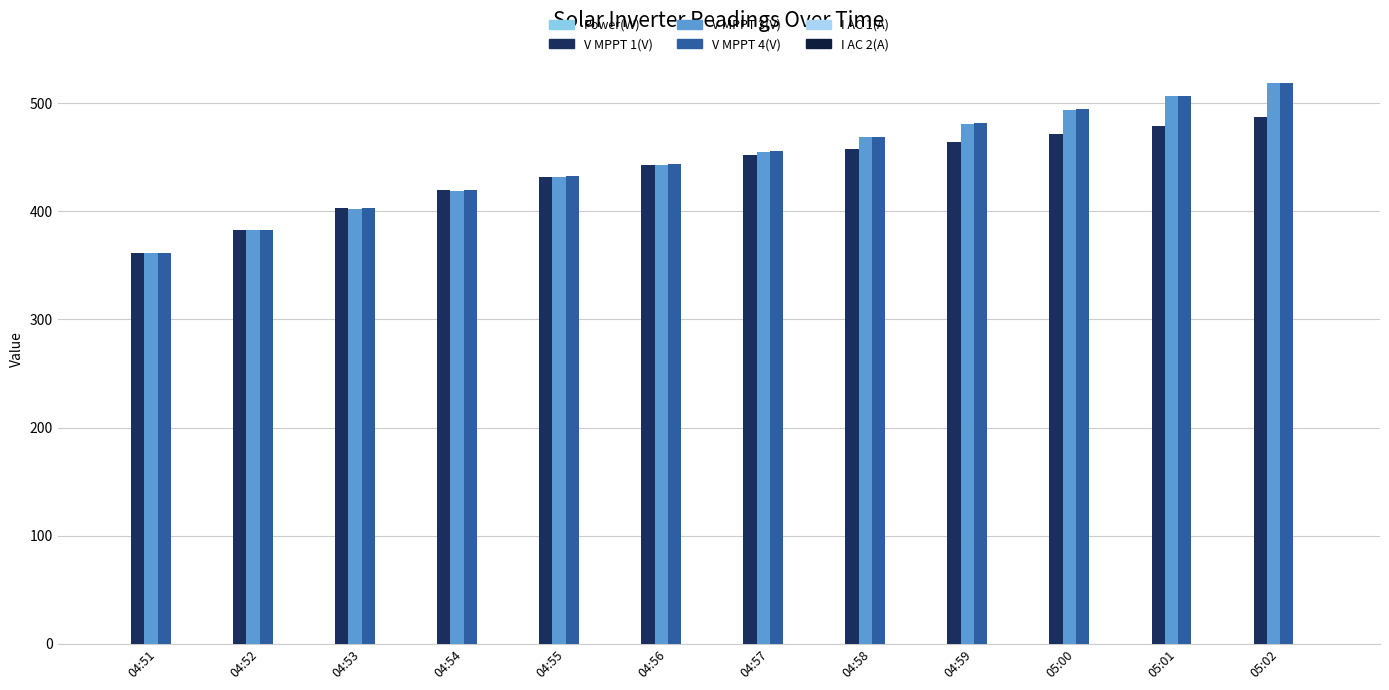

Reading left to right, extract all data points from this chart.

Power(W): 0.0	0.0	0.0	0.0	0.0	0.0	0.0	0.0	0.0	0.0	0.0	0.0
V MPPT 1(V): 361.5	382.5	402.8	419.4	431.9	443.1	451.7	457.7	464.3	471.6	479.3	487.2
V MPPT 3(V): 361.3	382.3	402.4	419.1	431.8	443.0	455.3	468.7	481.1	494.0	506.7	518.4
V MPPT 4(V): 361.8	382.9	402.9	419.6	432.3	443.4	455.7	469.2	481.5	494.5	507.1	518.9
I AC 1(A): 0.0	0.0	0.0	0.0	0.0	0.0	0.0	0.0	0.0	0.0	0.0	0.0
I AC 2(A): 0.0	0.0	0.0	0.0	0.0	0.0	0.0	0.0	0.0	0.0	0.0	0.0